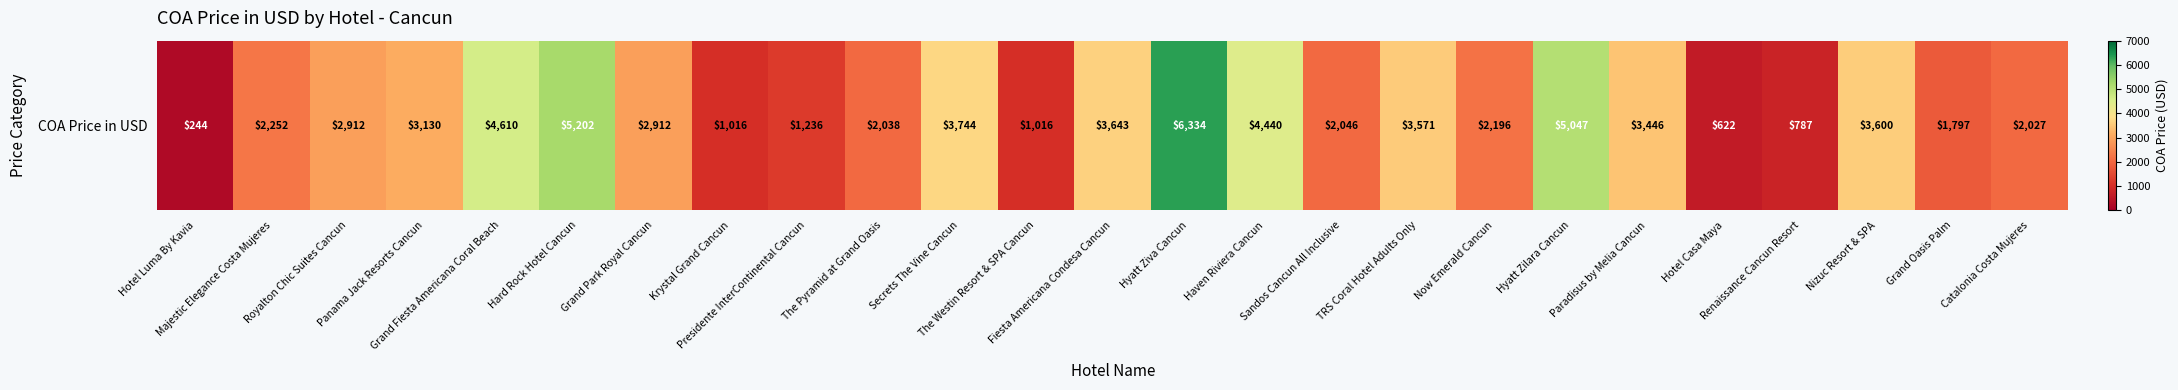

The chart shows a value of 6275 at Fiesta Americana Condesa Cancun. True or false?

False